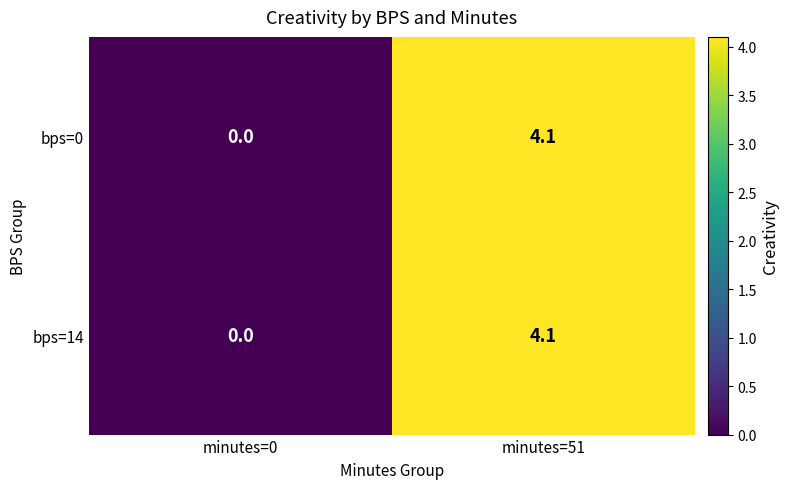

How many values in bps=0 are above zero?

1